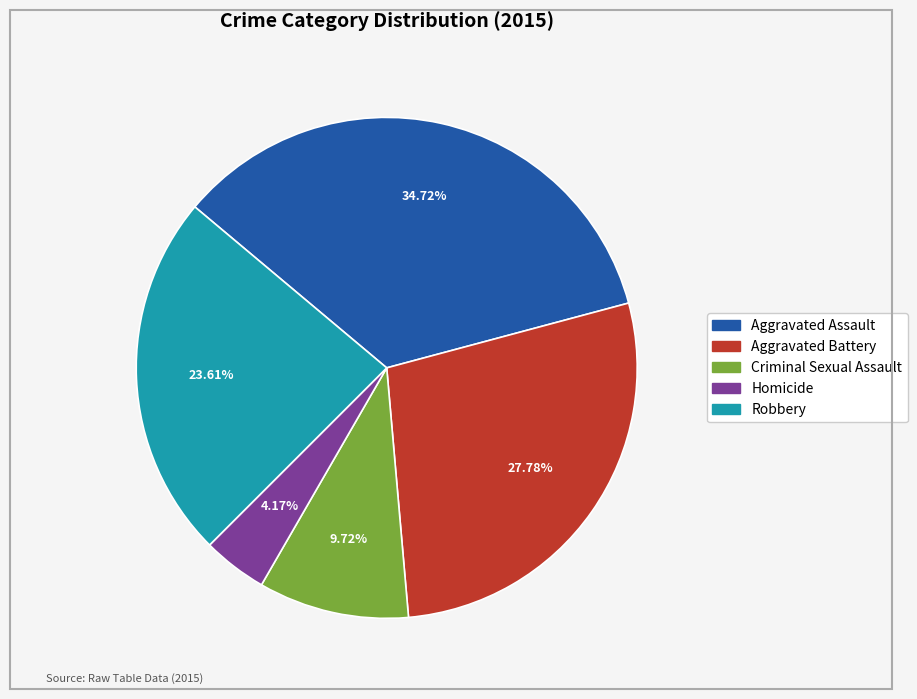

Combined, do Aggravated Battery and Homicide account for over 50%?

No